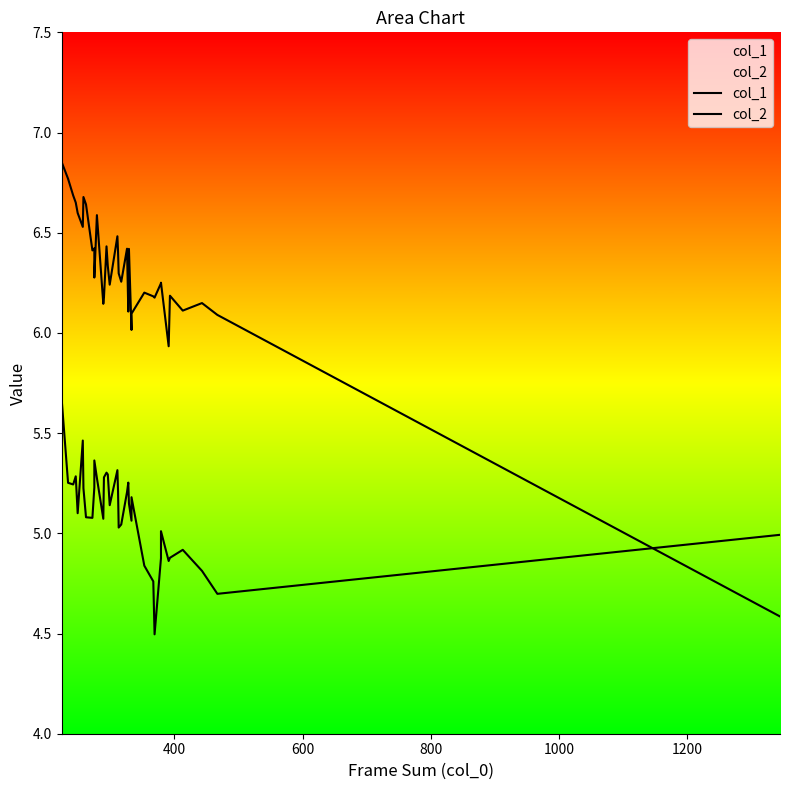

True or false: col_2 and col_1 intersect in this chart.

True